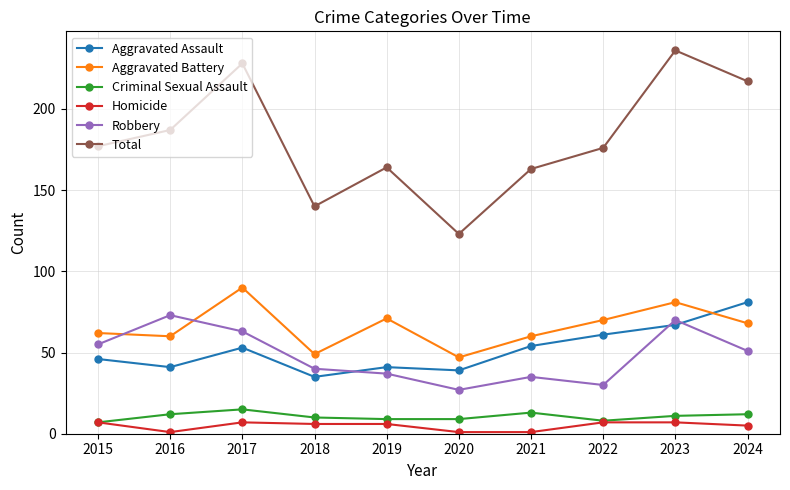

At how many categories does at least one series exceed 28?

10